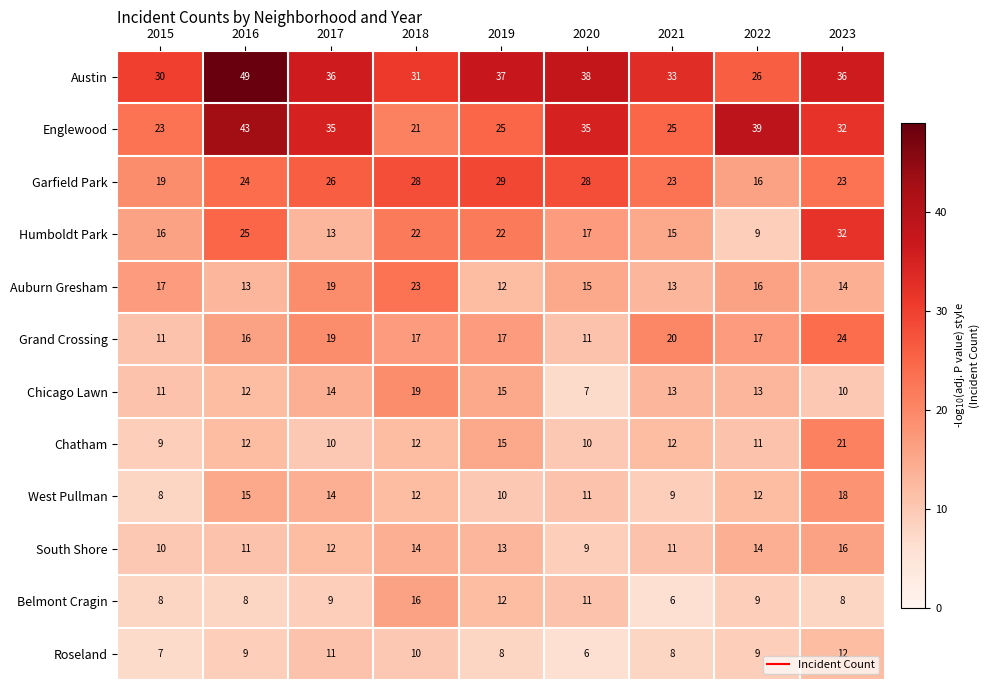

Which series changed the most between 2018 and 2023?

Englewood